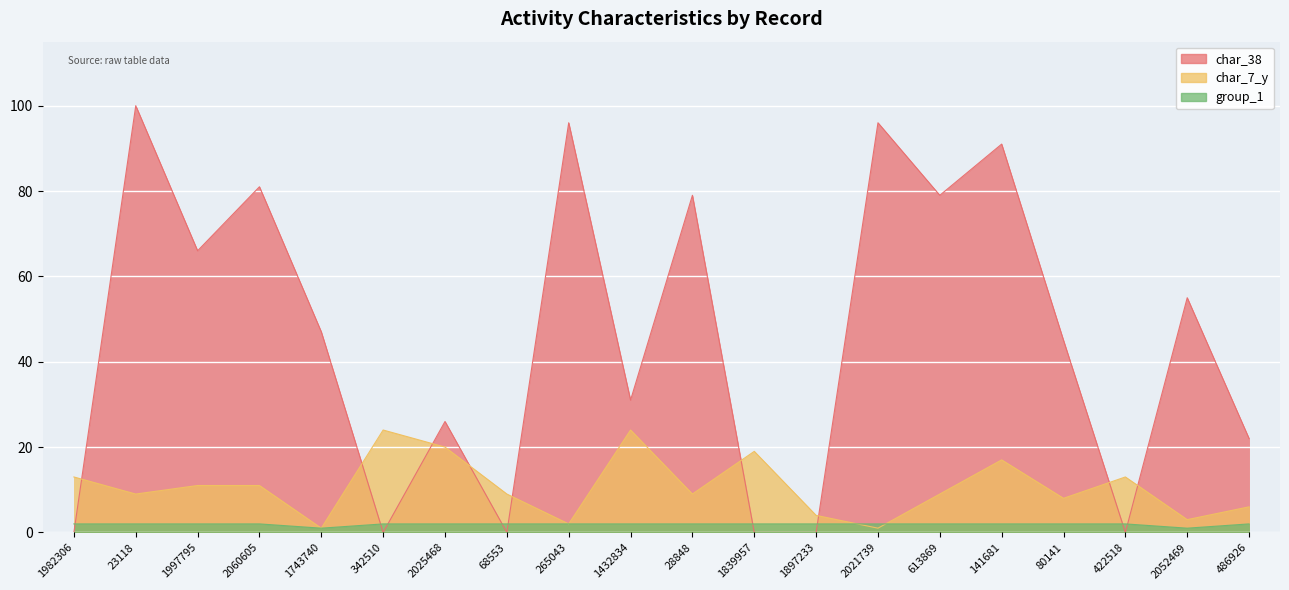

What are all the series names shown in the legend?

char_7_y, char_38, group_1